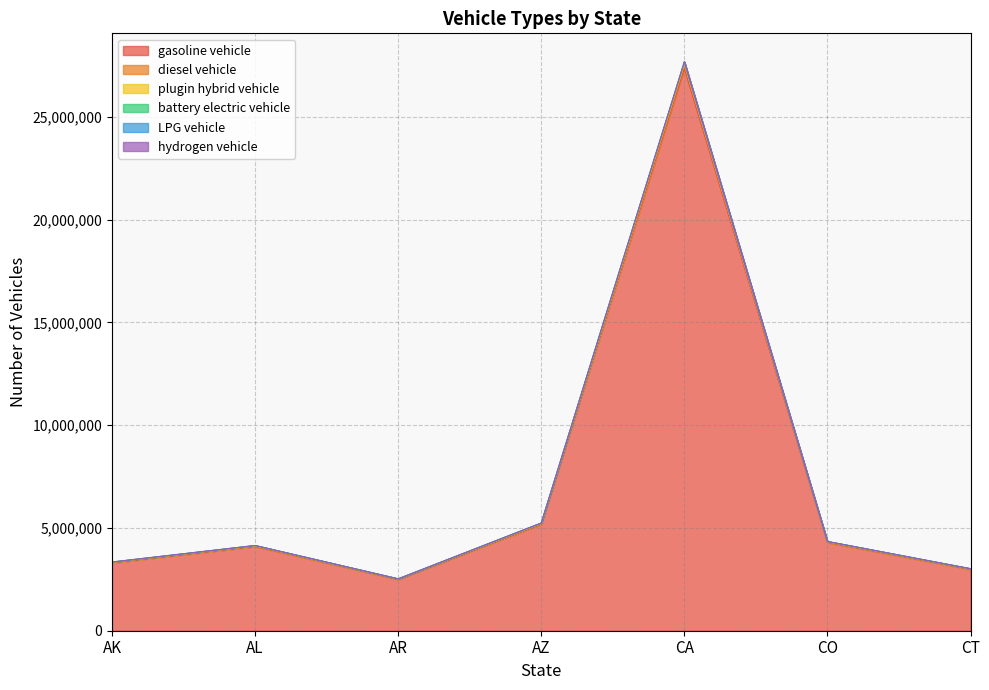

What is the difference between the second highest and second lowest values in the gasoline vehicle series?

2197382